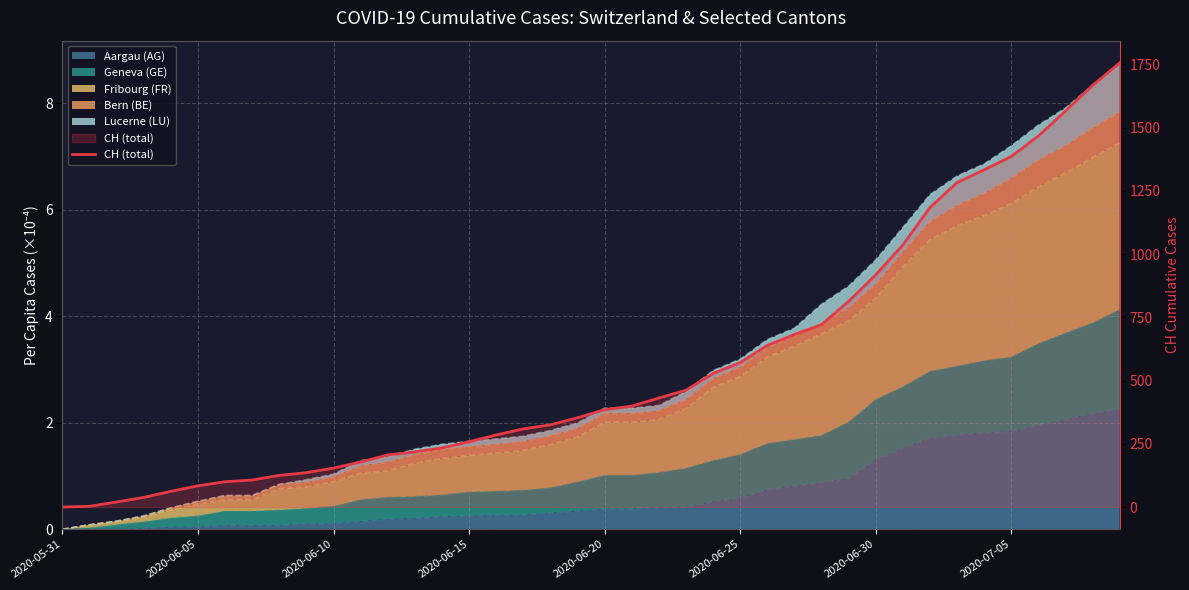

At which label does the data first exceed 385?

21